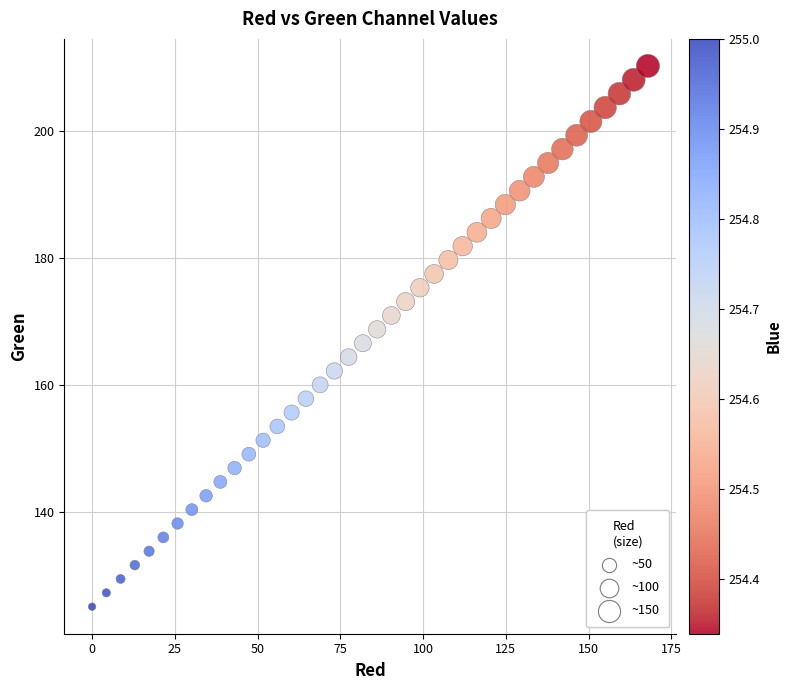

What is the range of Y values (max minus min)?

85.3